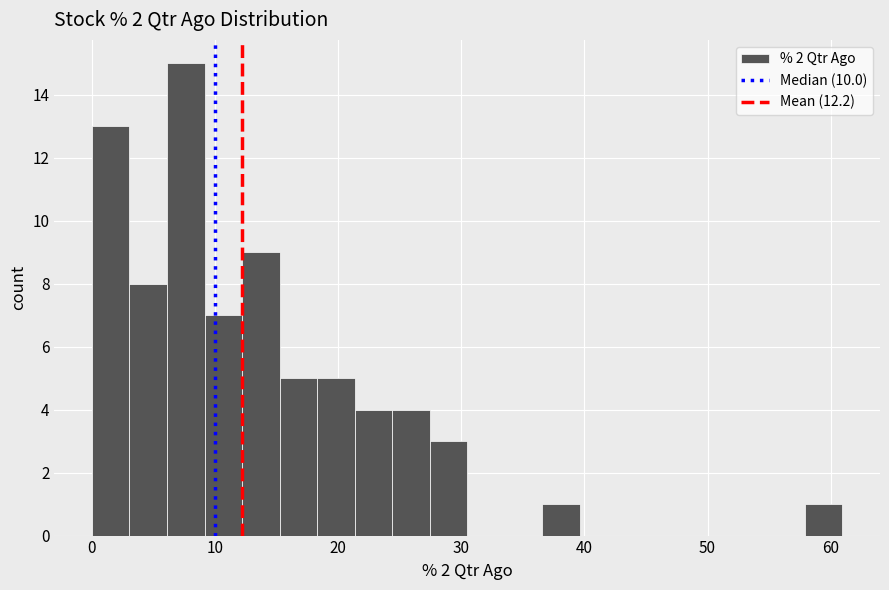

Around what value on the x-axis is the tallest bar? Give the approximate position of its centre, as read against the axis.

8